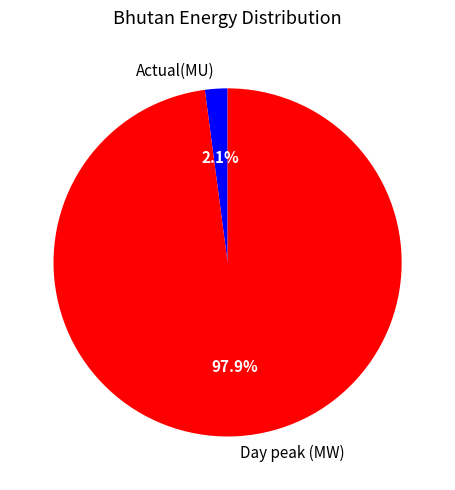

Which has a higher value, Actual(MU) or Day peak (MW)?

Day peak (MW)